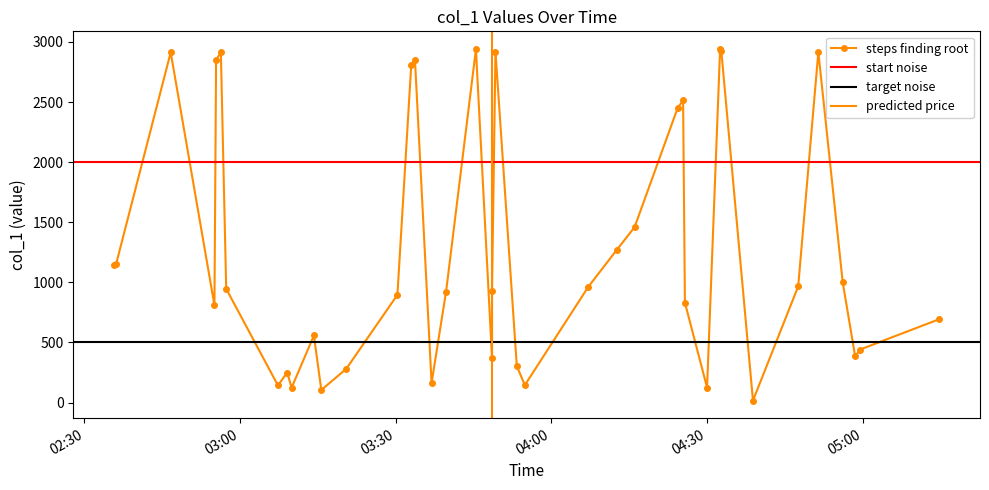

Approximately how many times larger is the value at 2019-03-25 03:33:00 compared to 2019-03-25 03:49:14?

1.0